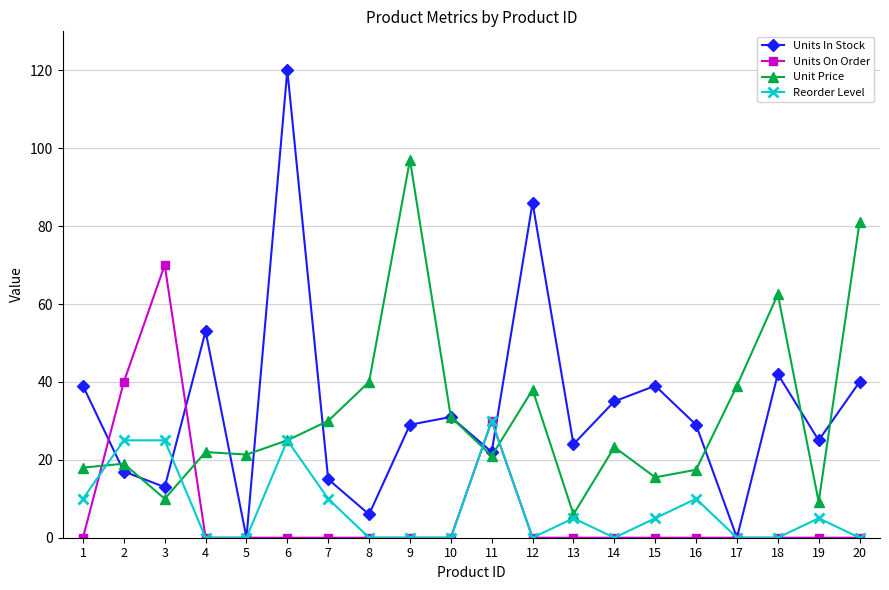

The Unit Price series shows 32.5 at 4. True or false?

False